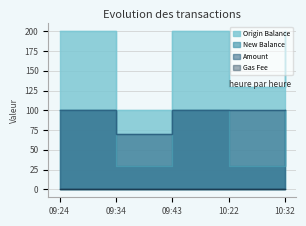

Which has a higher value, 10:22 or 10:32?

10:32